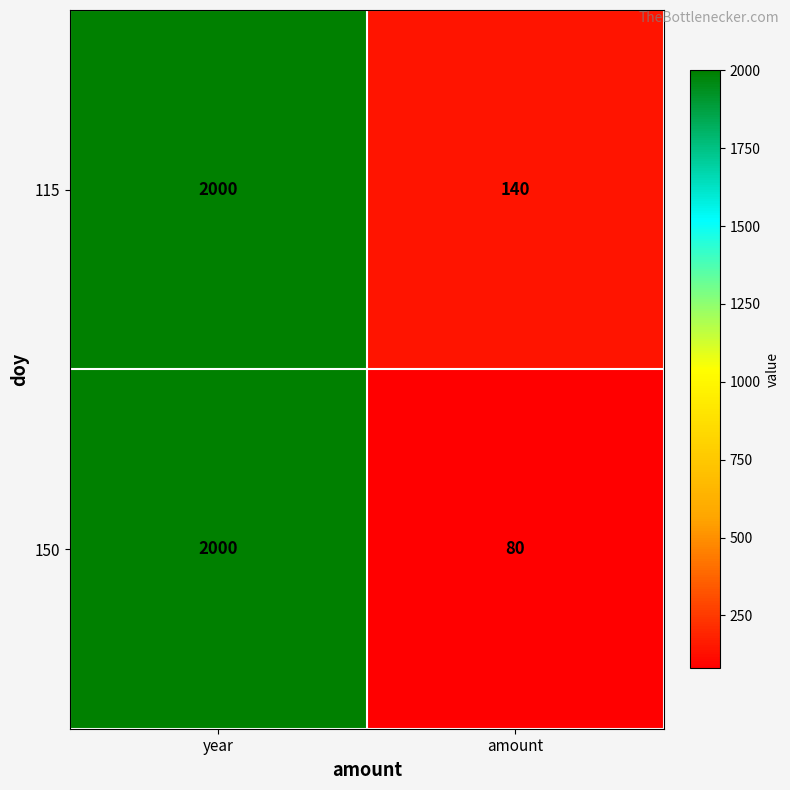

At amount, list the series in order from largest to smallest.

115, 150